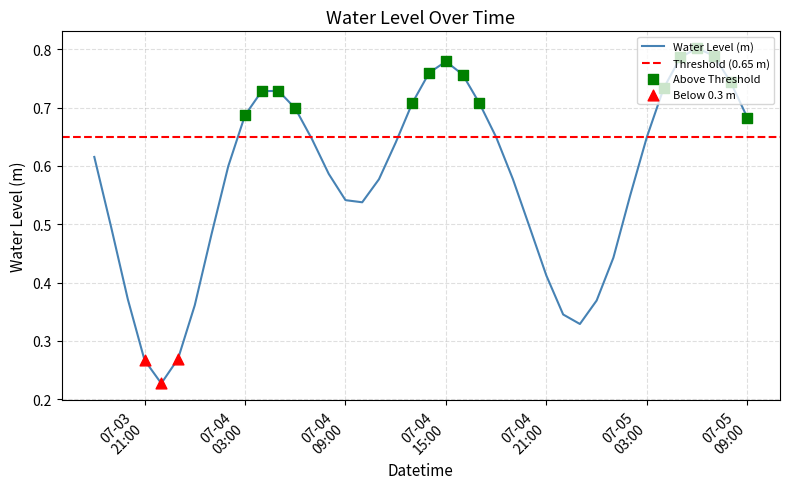

What is the change in value from 2025-07-04 09:00:00 to 2025-07-05 08:00:00?

+0.2